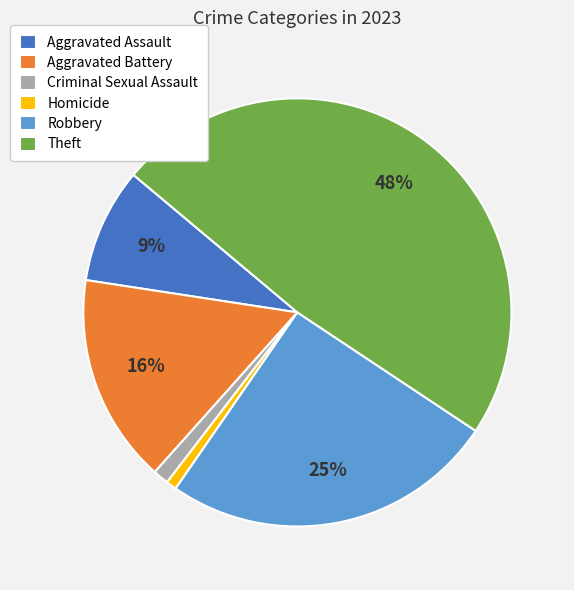

To the nearest percent, what is the average slice percentage?

17%